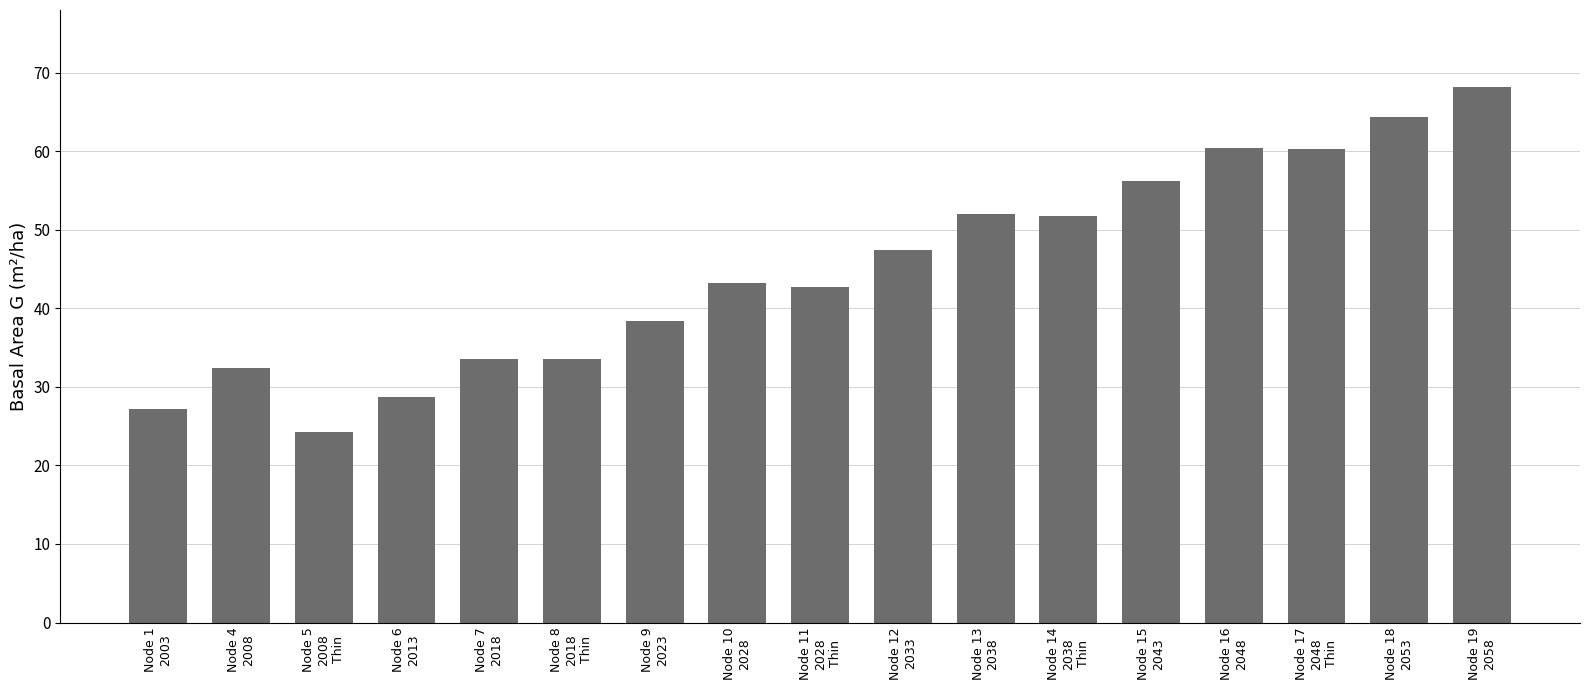

What is the minimum value shown in the chart?

24.3